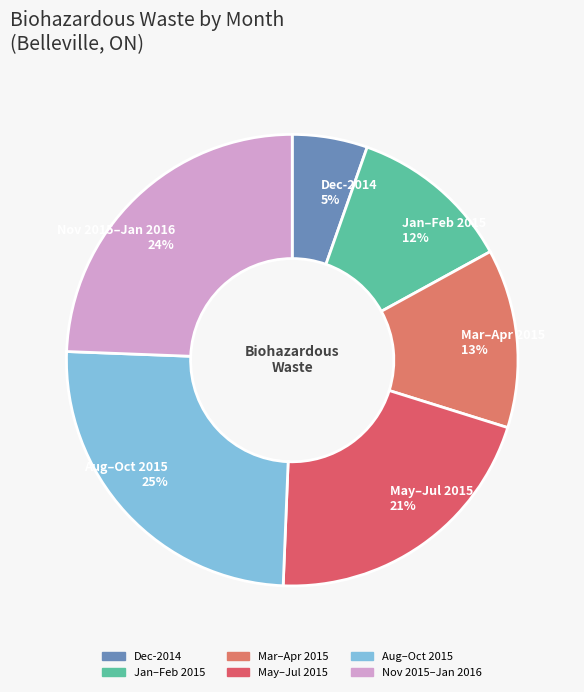

Does any single category account for the majority?

No